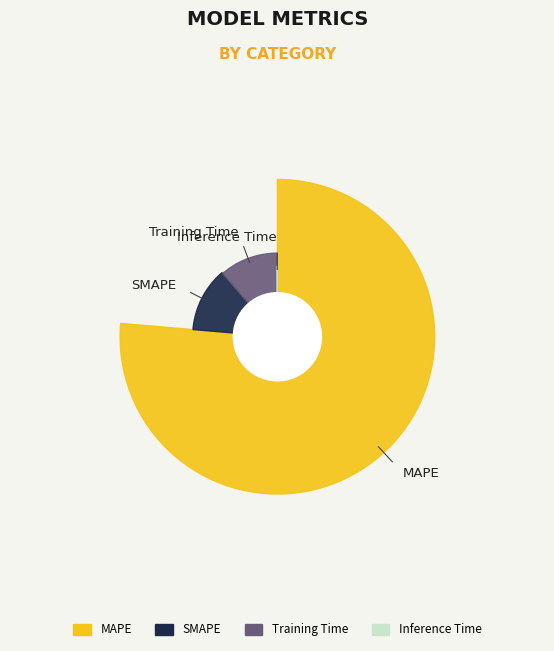

Rank the categories by value from highest to lowest.

MAPE, SMAPE, Training Time, Inference Time